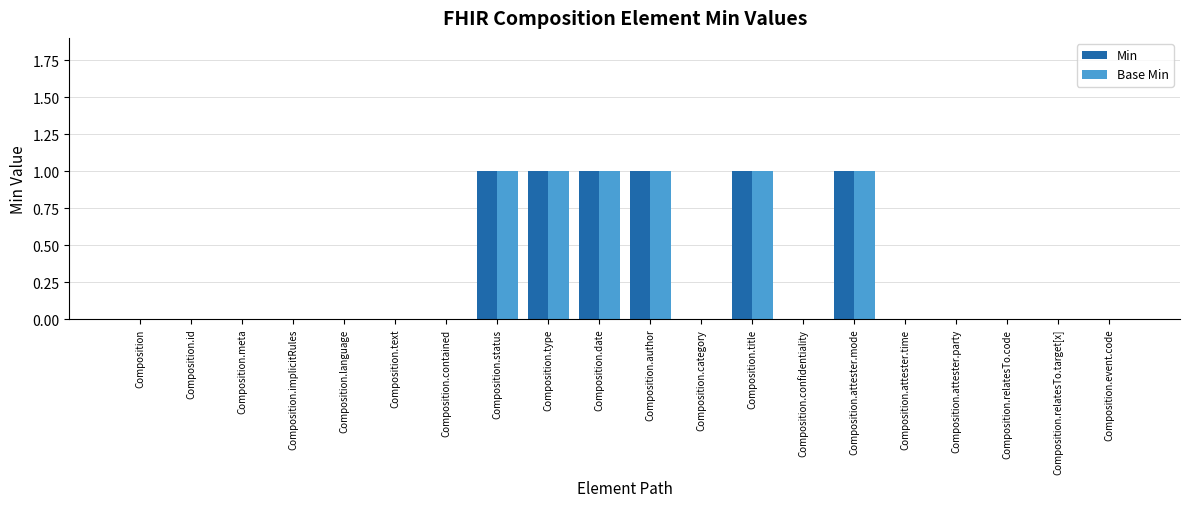

Are the bars horizontal?

No